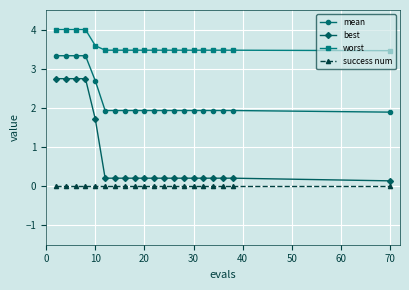

Which series has the largest range (max minus min)?

best